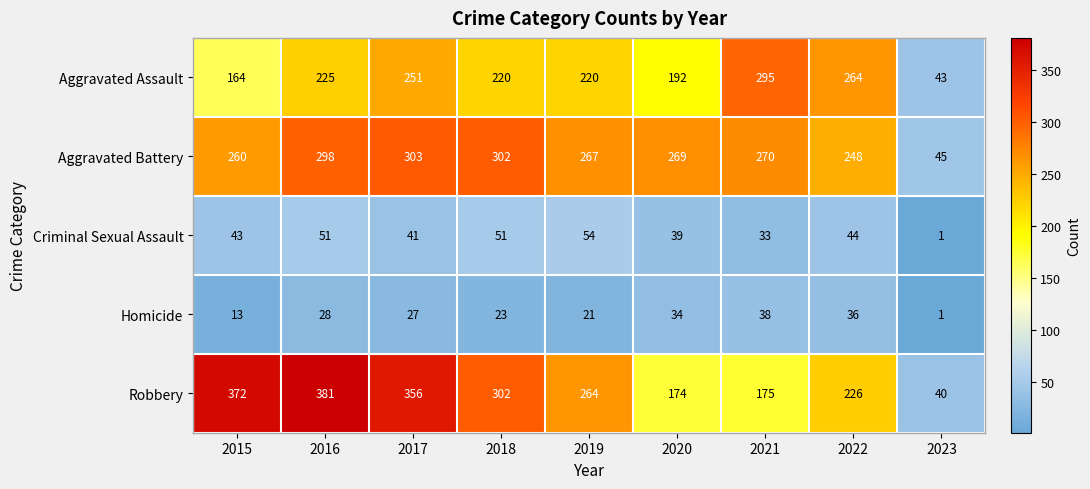

What is the average value of the Robbery series?

254